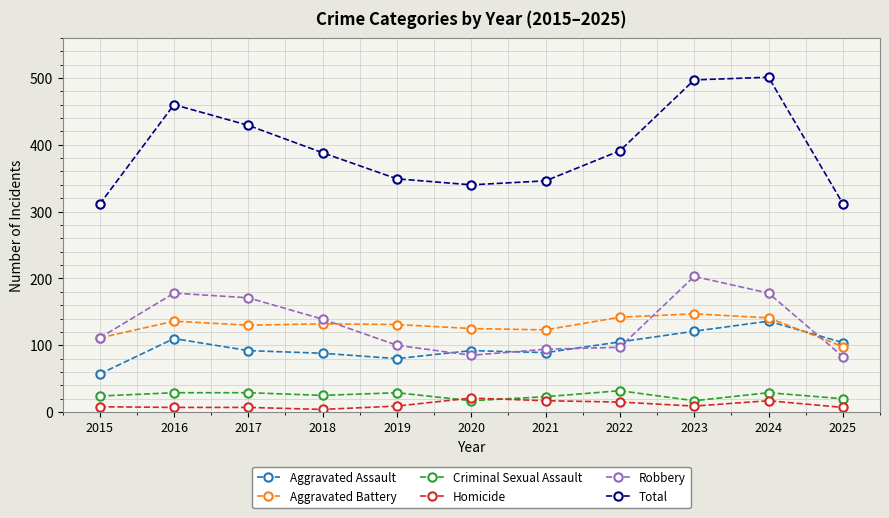

What is the highest value of the Robbery series?

203